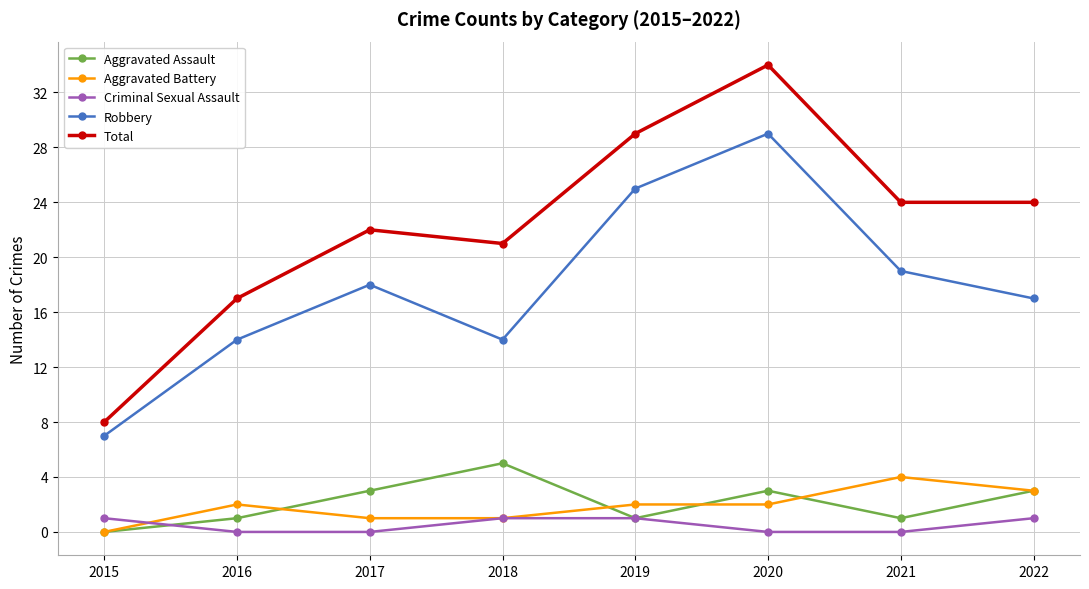

At 2016, list the series in order from largest to smallest.

Total, Robbery, Aggravated Battery, Aggravated Assault, Criminal Sexual Assault